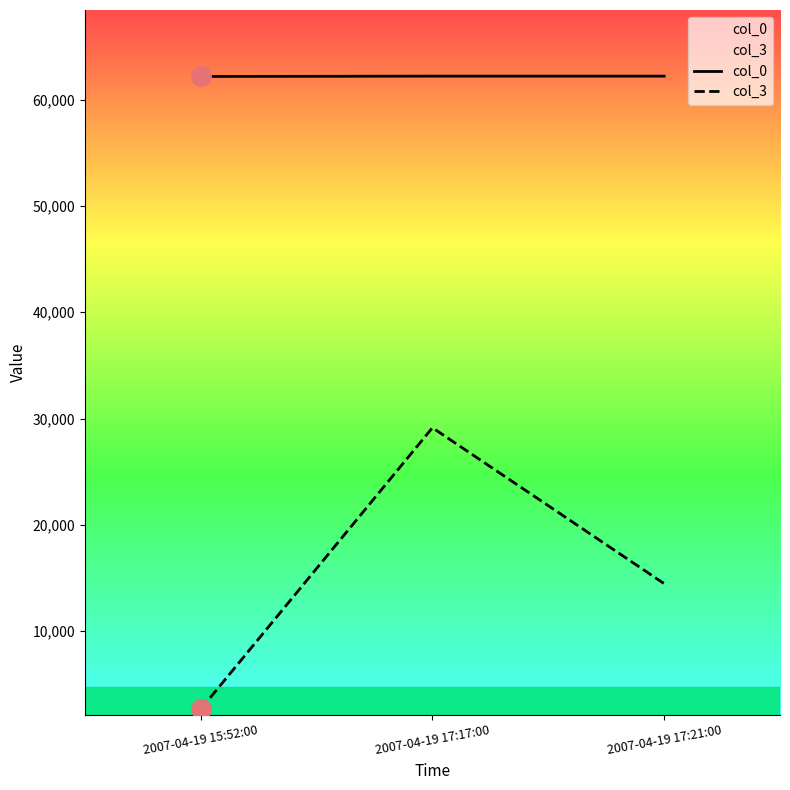

Which series has the largest range (max minus min)?

col_3